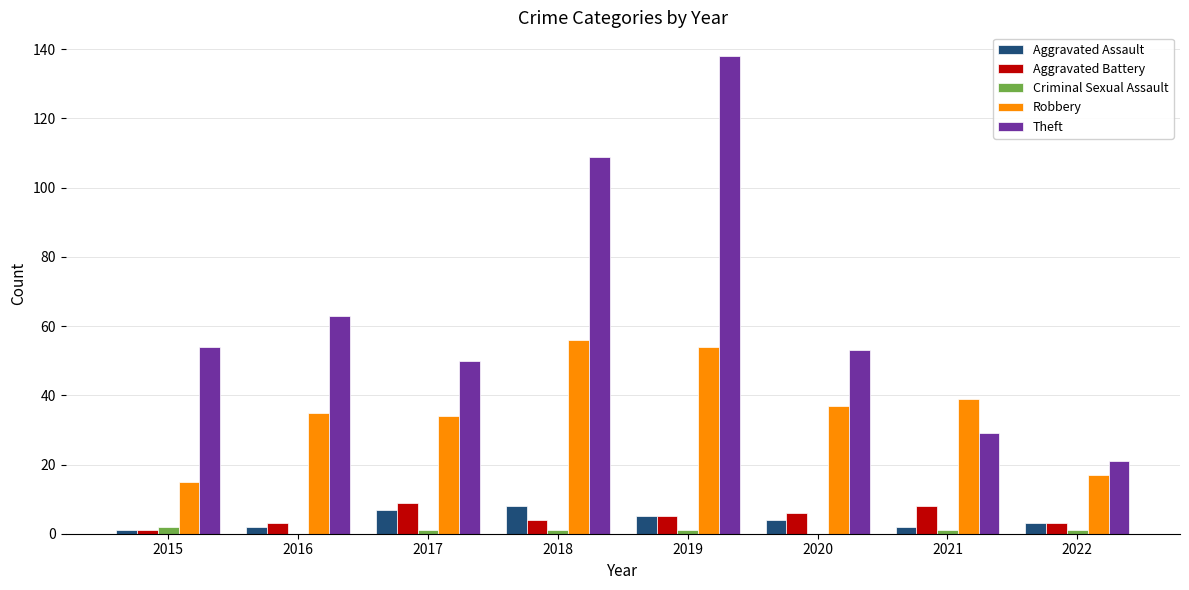

Reading right to left, transcribe all the data shown in this chart.

Aggravated Assault: 3	2	4	5	8	7	2	1
Aggravated Battery: 3	8	6	5	4	9	3	1
Criminal Sexual Assault: 1	1	0	1	1	1	0	2
Robbery: 17	39	37	54	56	34	35	15
Theft: 21	29	53	138	109	50	63	54